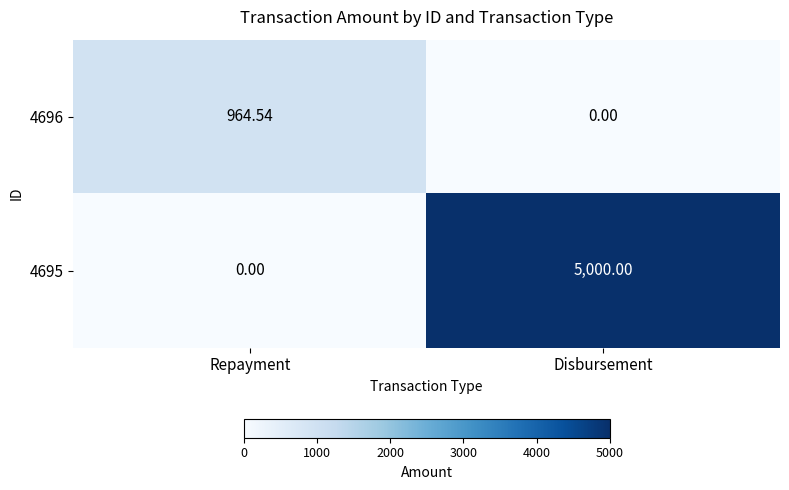

Count the number of data series in this chart.

2